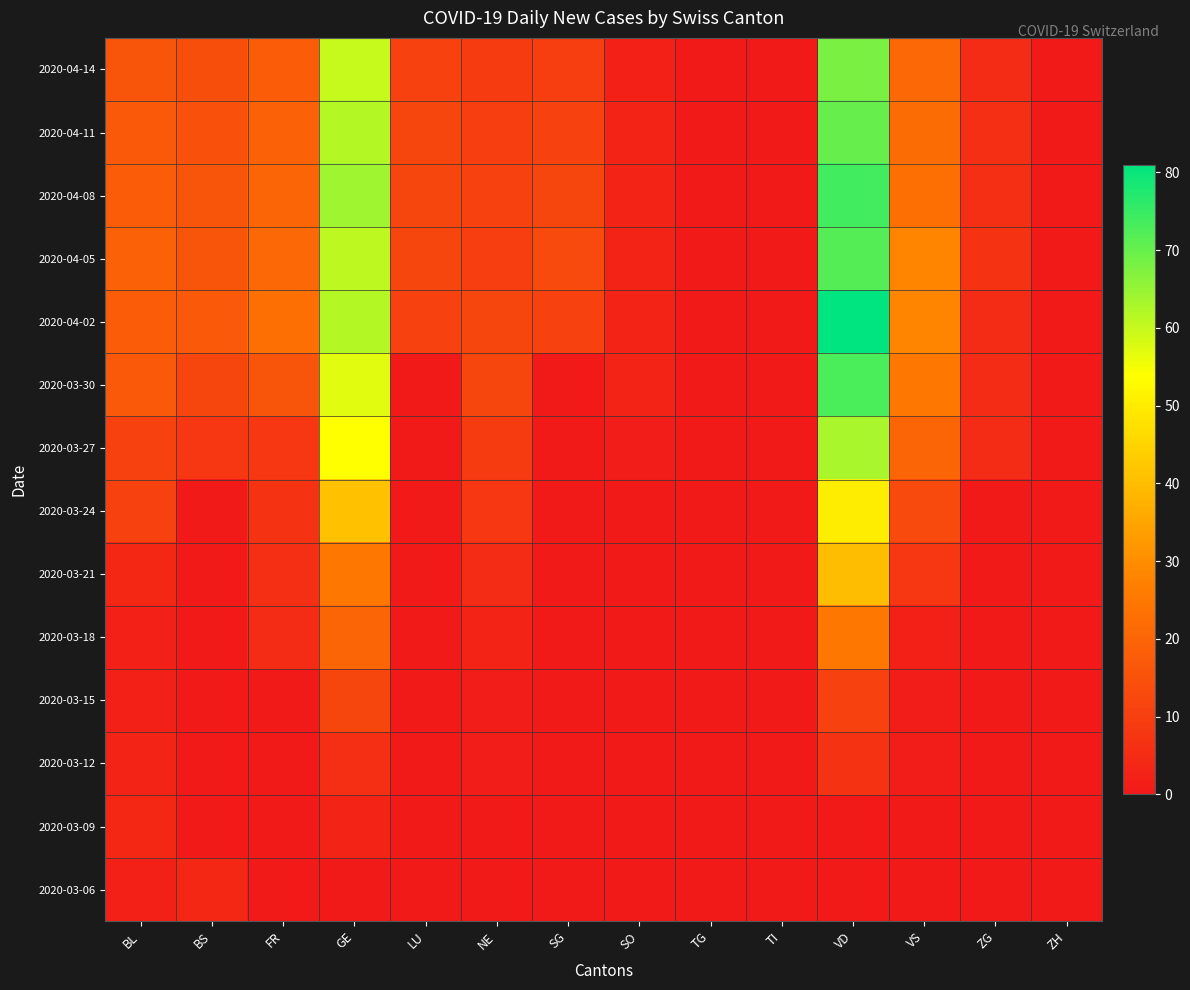

Reading left to right, list all the values displayed in this chart.

2020-03-06: BL=2	BS=4	FR=0	GE=0	LU=0	NE=0	SG=0	SO=0	TG=0	TI=0	VD=0	VS=0	ZG=0	ZH=0
2020-03-09: BL=4	BS=0	FR=0	GE=3	LU=0	NE=0	SG=0	SO=0	TG=0	TI=0	VD=0	VS=0	ZG=0	ZH=0
2020-03-12: BL=3	BS=0	FR=0	GE=6	LU=0	NE=1	SG=0	SO=0	TG=0	TI=0	VD=7	VS=1	ZG=0	ZH=0
2020-03-15: BL=2	BS=0	FR=0	GE=12	LU=0	NE=1	SG=0	SO=0	TG=0	TI=0	VD=11	VS=1	ZG=0	ZH=0
2020-03-18: BL=2	BS=0	FR=5	GE=20	LU=0	NE=3	SG=0	SO=0	TG=0	TI=0	VD=25	VS=2	ZG=0	ZH=0
2020-03-21: BL=4	BS=0	FR=6	GE=25	LU=0	NE=5	SG=0	SO=0	TG=0	TI=0	VD=40	VS=8	ZG=0	ZH=0
2020-03-24: BL=11	BS=0	FR=7	GE=41	LU=0	NE=8	SG=0	SO=0	TG=0	TI=0	VD=50	VS=13	ZG=0	ZH=0
2020-03-27: BL=11	BS=8	FR=8	GE=54	LU=0	NE=9	SG=0	SO=1	TG=0	TI=0	VD=63	VS=20	ZG=5	ZH=0
2020-03-30: BL=17	BS=12	FR=16	GE=57	LU=0	NE=12	SG=0	SO=3	TG=0	TI=0	VD=73	VS=25	ZG=5	ZH=0
2020-04-02: BL=18	BS=17	FR=23	GE=62	LU=11	NE=12	SG=11	SO=3	TG=0	TI=0	VD=81	VS=28	ZG=5	ZH=0
2020-04-05: BL=19	BS=16	FR=21	GE=61	LU=12	NE=10	SG=13	SO=3	TG=0	TI=0	VD=72	VS=28	ZG=7	ZH=0
2020-04-08: BL=18	BS=16	FR=20	GE=64	LU=12	NE=11	SG=12	SO=3	TG=0	TI=0	VD=74	VS=23	ZG=6	ZH=0
2020-04-11: BL=17	BS=15	FR=19	GE=62	LU=12	NE=10	SG=11	SO=3	TG=0	TI=0	VD=70	VS=22	ZG=6	ZH=0
2020-04-14: BL=16	BS=14	FR=18	GE=60	LU=11	NE=9	SG=10	SO=2	TG=0	TI=0	VD=68	VS=21	ZG=5	ZH=0